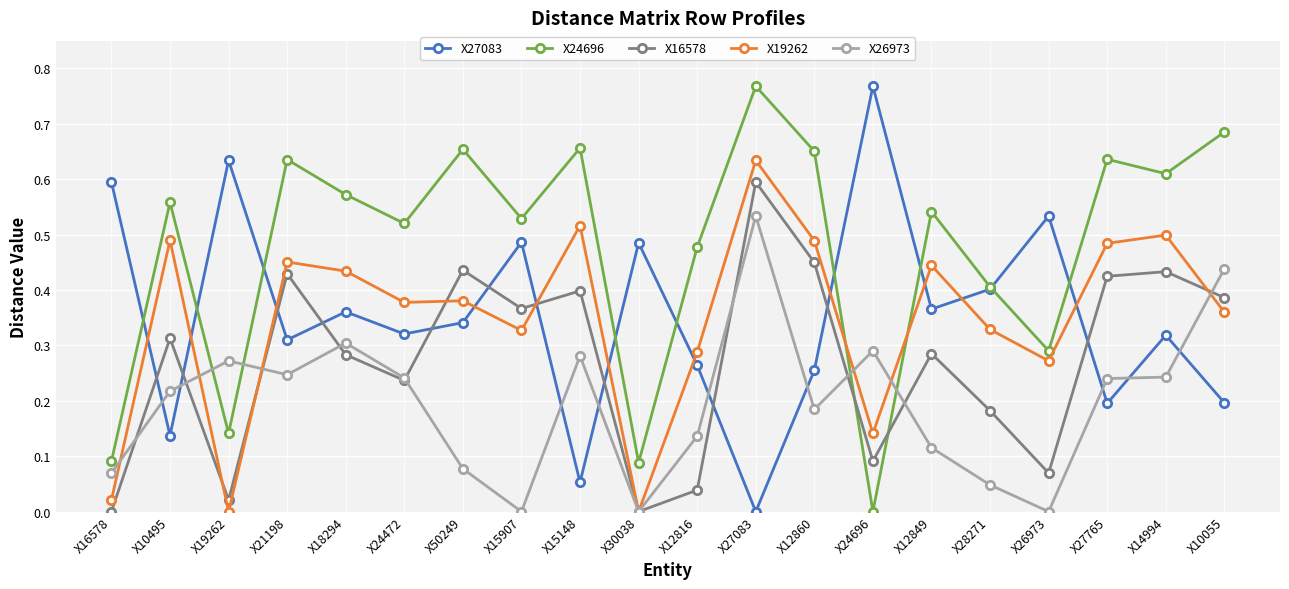

What are all the series names shown in the legend?

X27083, X24696, X16578, X19262, X26973